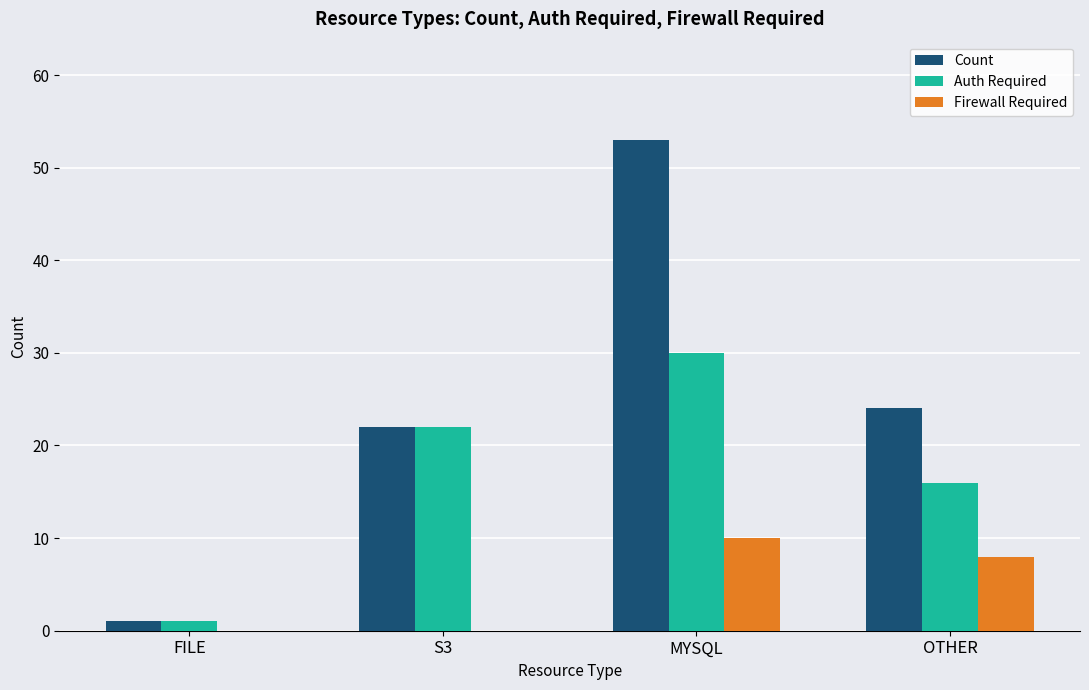

The Auth Required series shows 4 at OTHER. True or false?

False